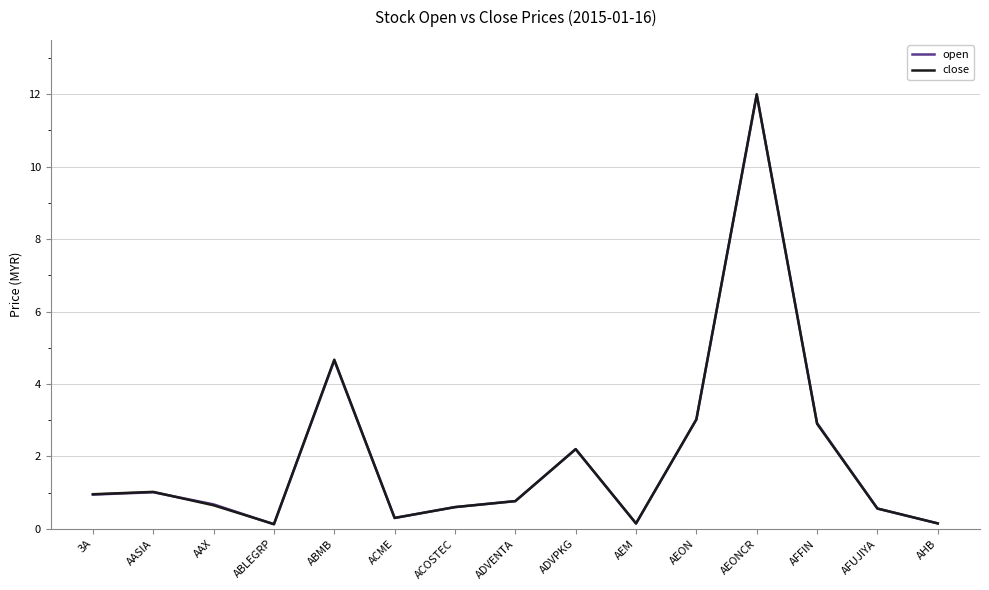

The value of open at ACME is 0.3. True or false?

True